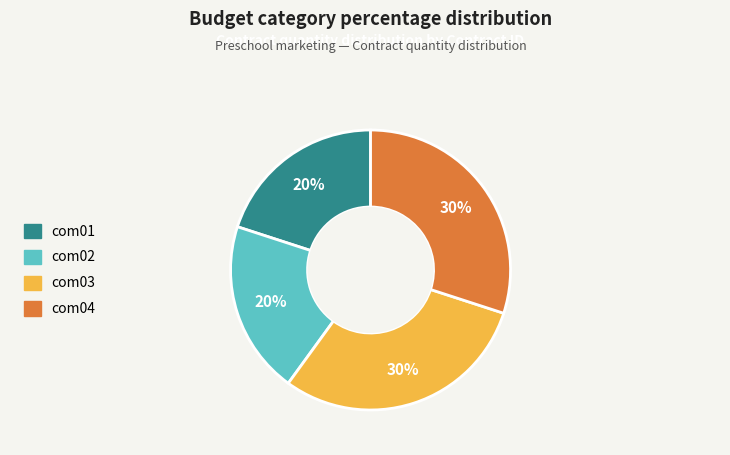

Does com04 account for over 50% of the chart?

No